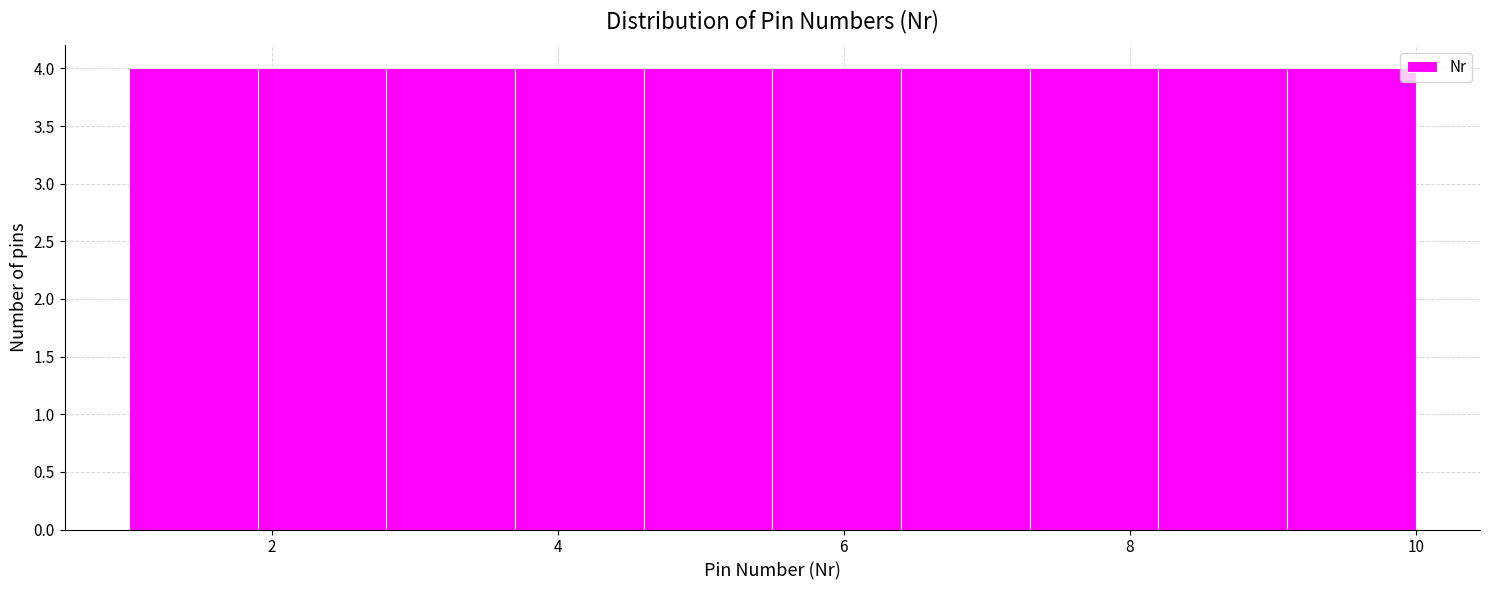

Reading left to right, transcribe this chart: for each bar, give the range it covers on the x-axis and its height. Neither the bar edges nor the heights are printed on the chart, so give them approximately, as read against the axes.

1.0 to 1.9: 4
1.9 to 2.8: 4
2.8 to 3.7: 4
3.7 to 4.6: 4
4.6 to 5.5: 4
5.5 to 6.4: 4
6.4 to 7.3: 4
7.3 to 8.2: 4
8.2 to 9.1: 4
9.1 to 10.0: 4